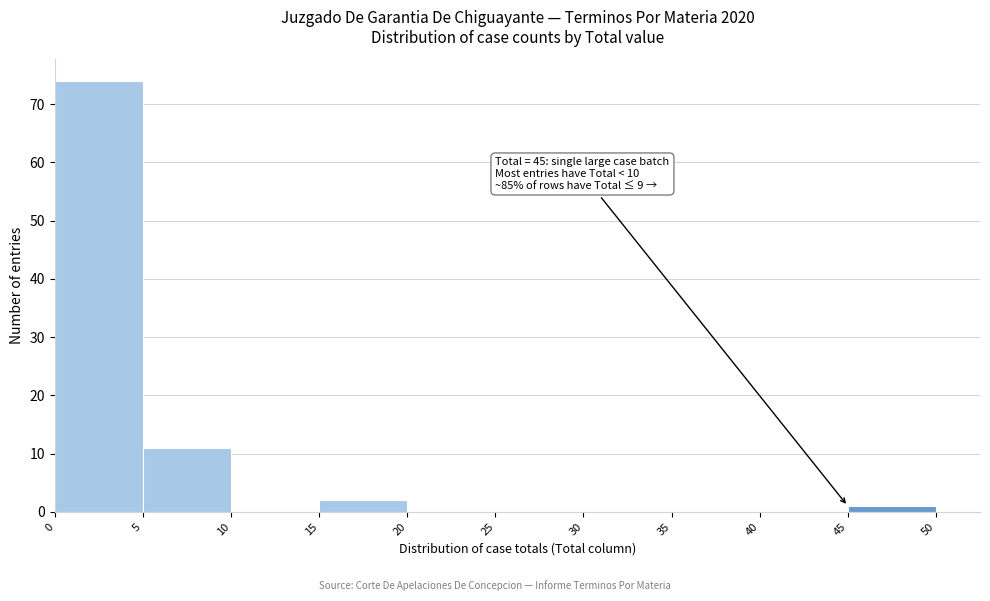

Over which range of the x-axis is the bar tallest?

0 to 5